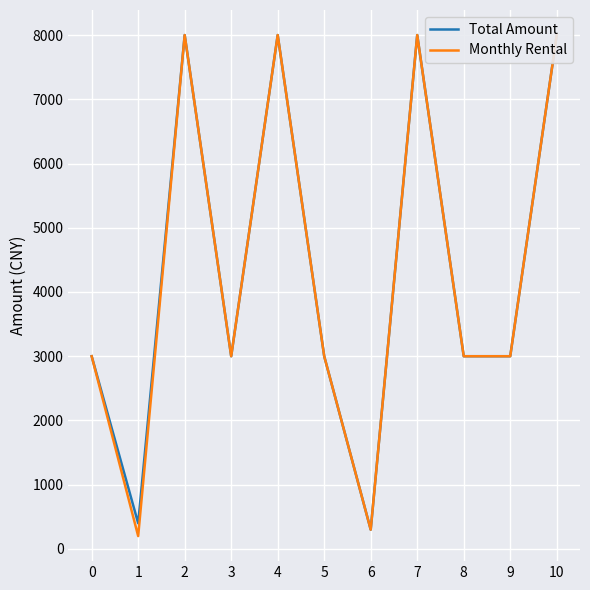

Between 10 and 5, which is larger?

10